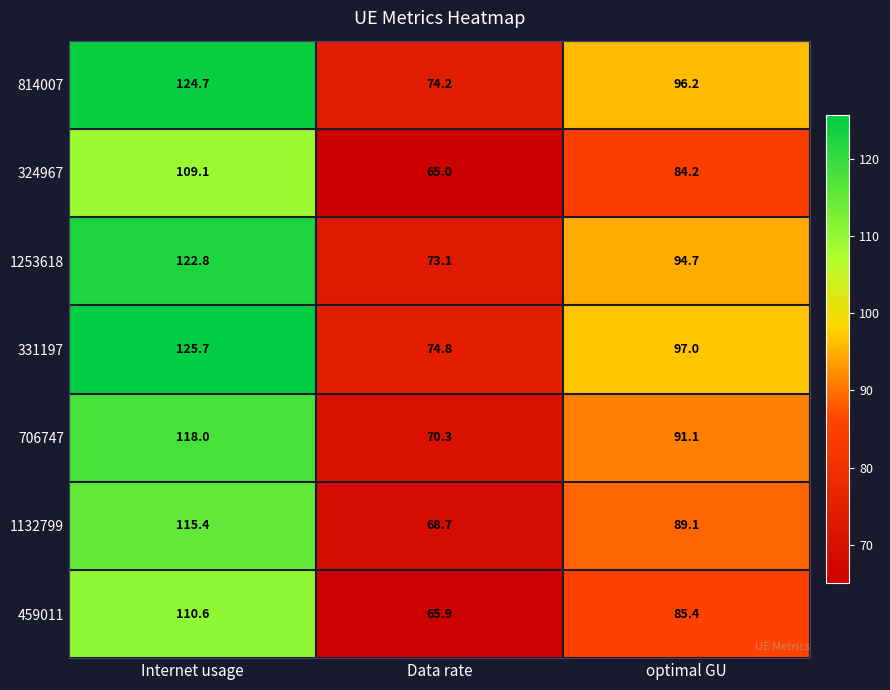

What is the maximum value for 331197?

125.7